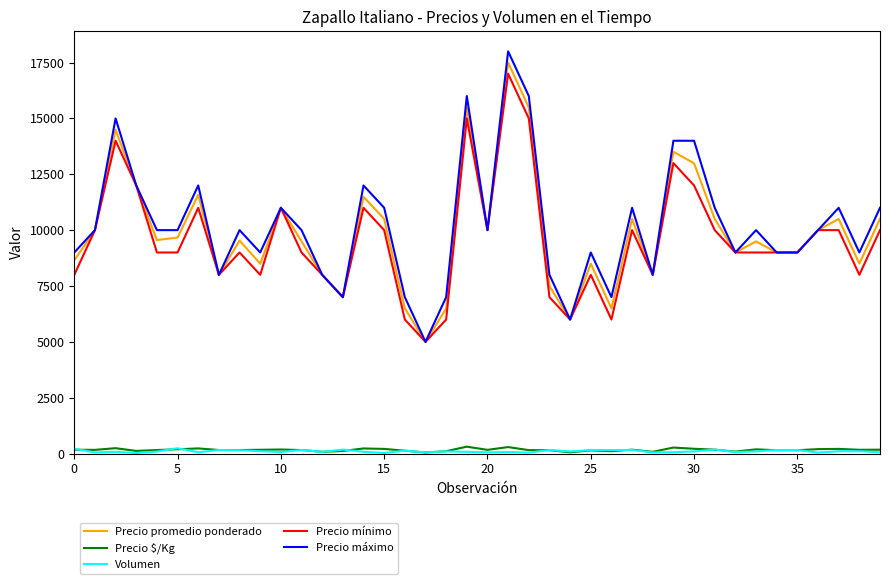

What is the difference between the second highest and minimum values in the Precio máximo series?

11000